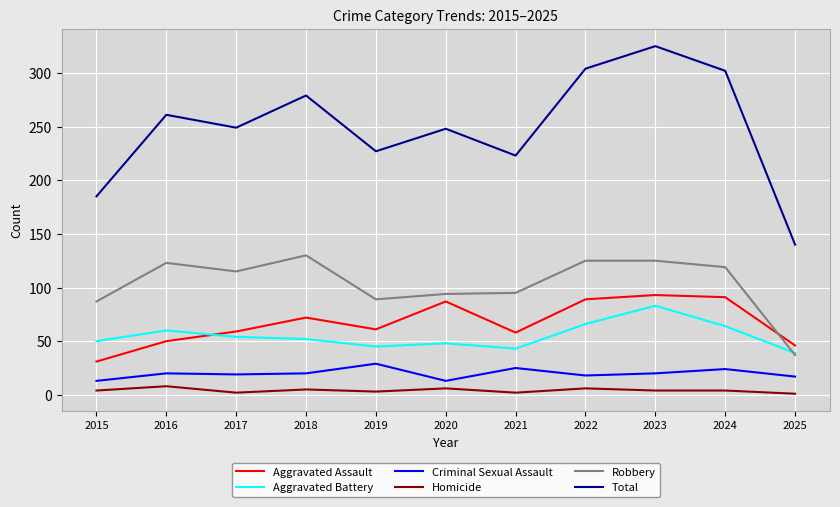

True or false: Homicide and Aggravated Assault cross at least once.

False